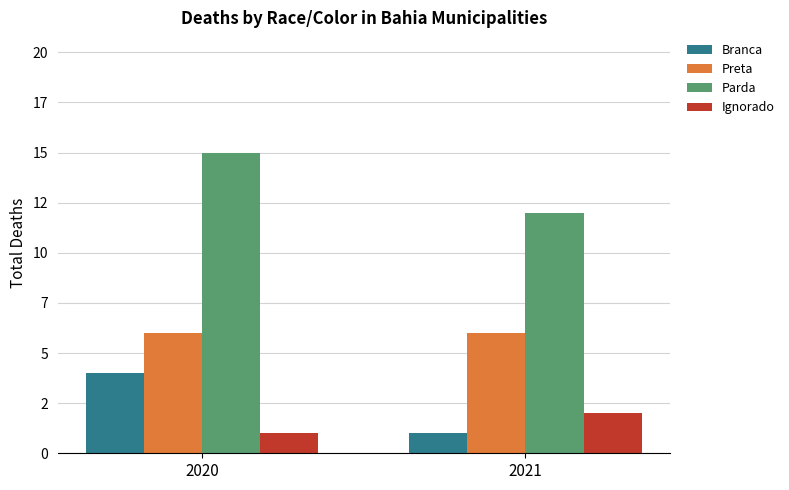

List the labels in order of Preta value, largest first.

2020, 2021